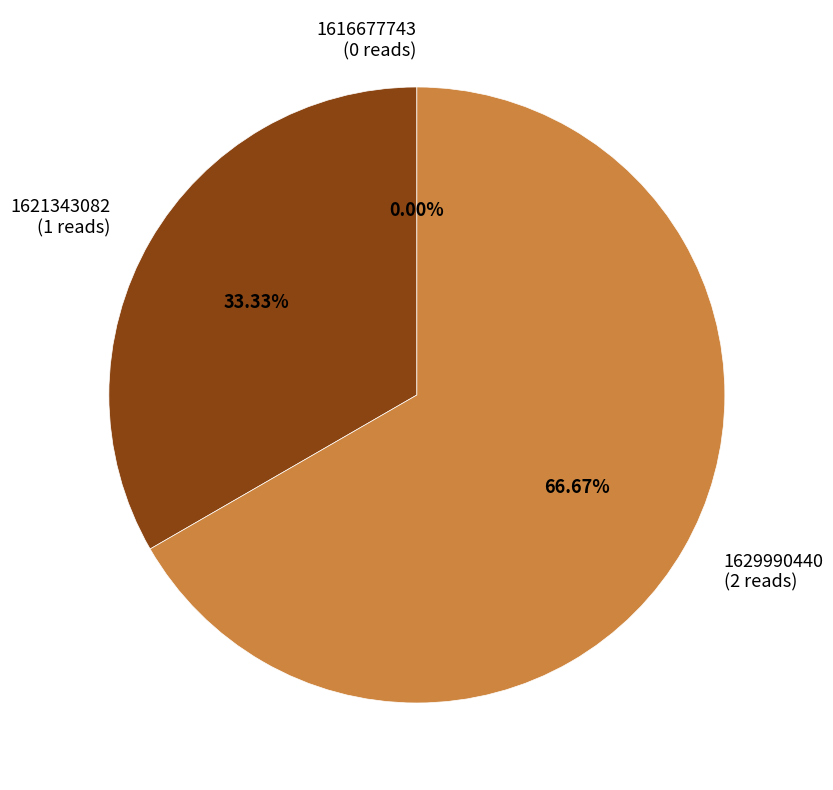

How many segments does this pie chart have?

3